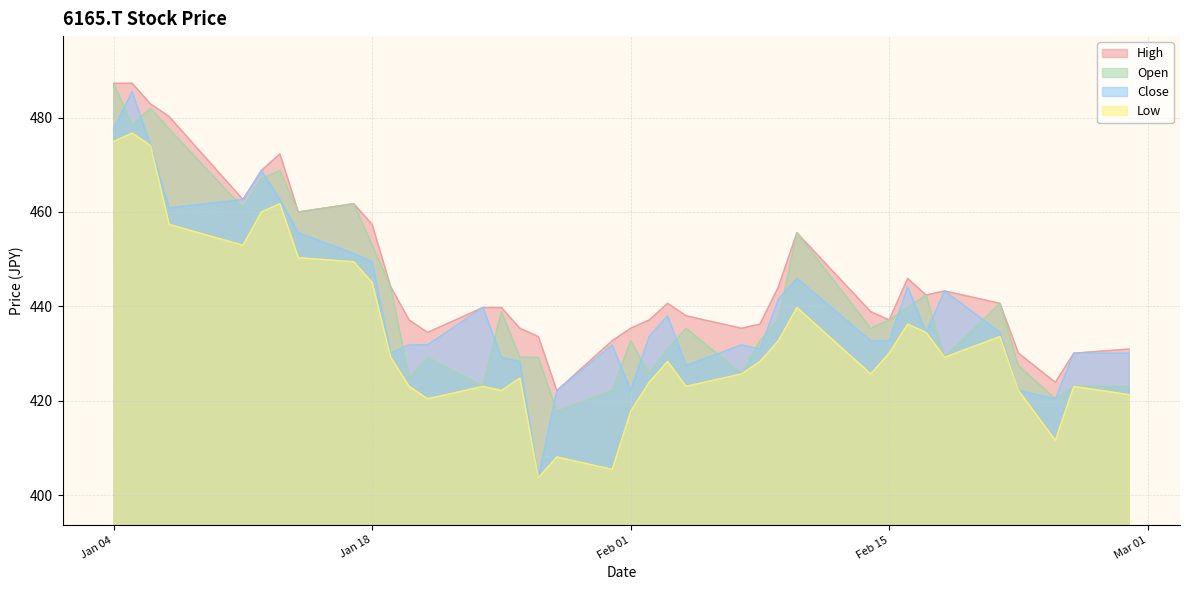

What is the spread (max minus min) of values at 2022-01-06?

8.8